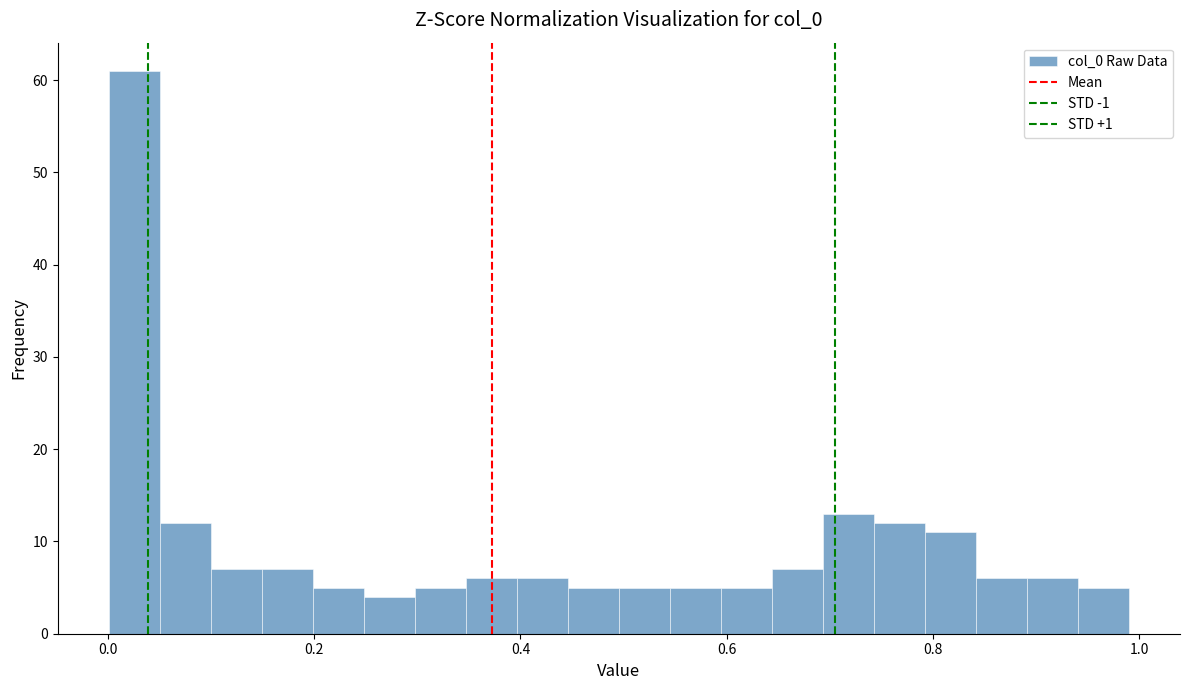

Read against the x-axis, roughly where is the centre of the tallest bar?

0.02